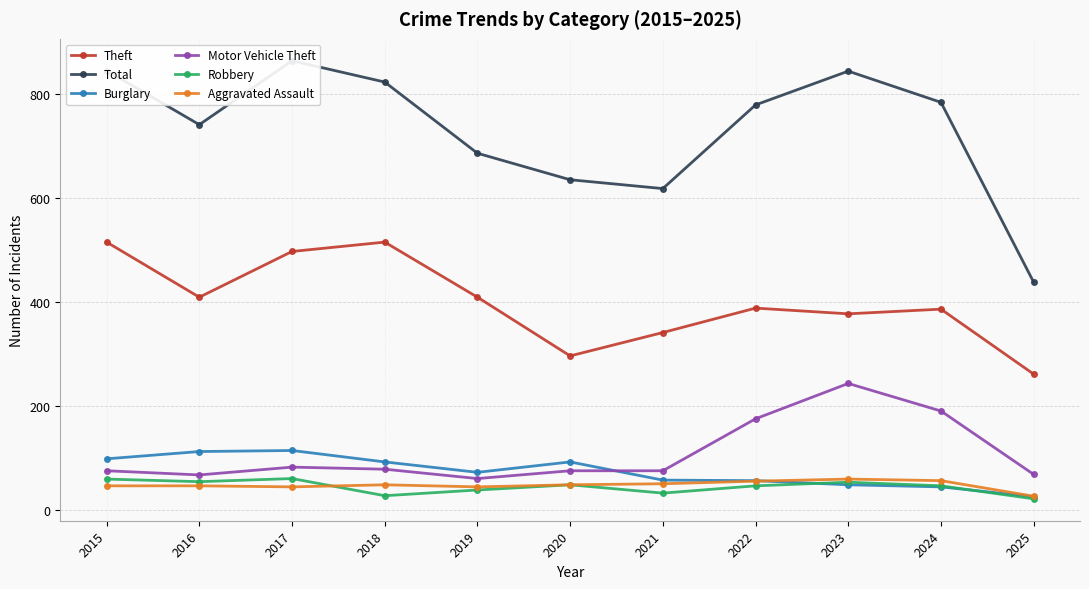

At 2021, list the series in order from largest to smallest.

Total, Theft, Motor Vehicle Theft, Burglary, Aggravated Assault, Robbery